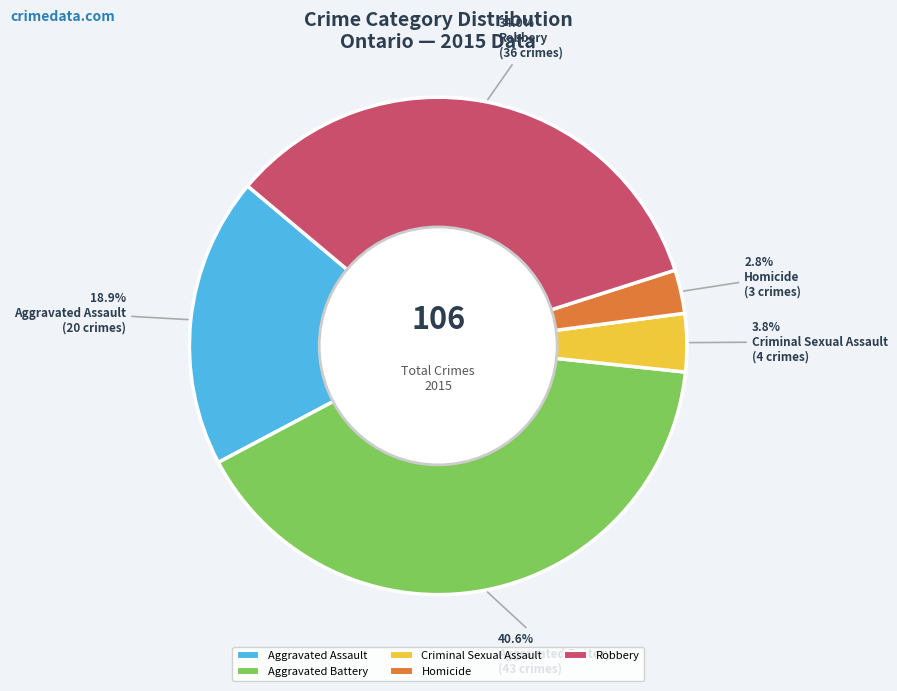

Is there any slice that represents more than half of the pie?

No